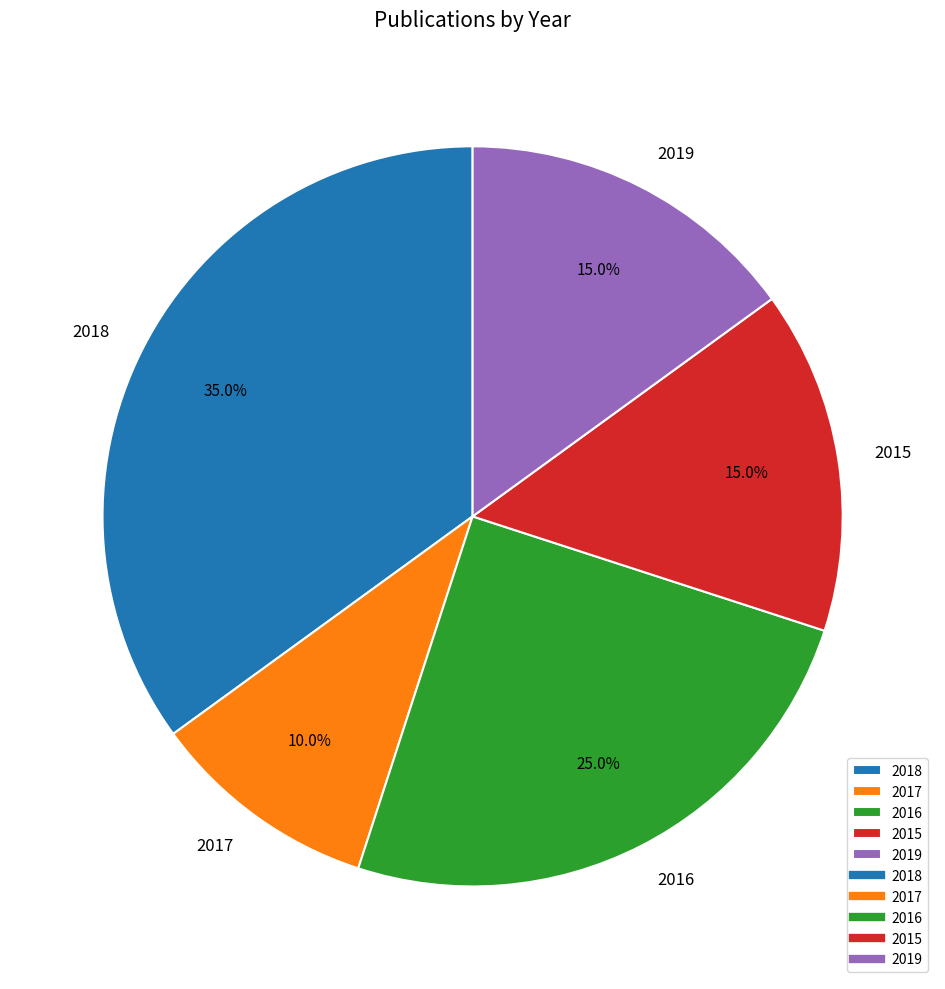

Count the number of slices in the pie.

5